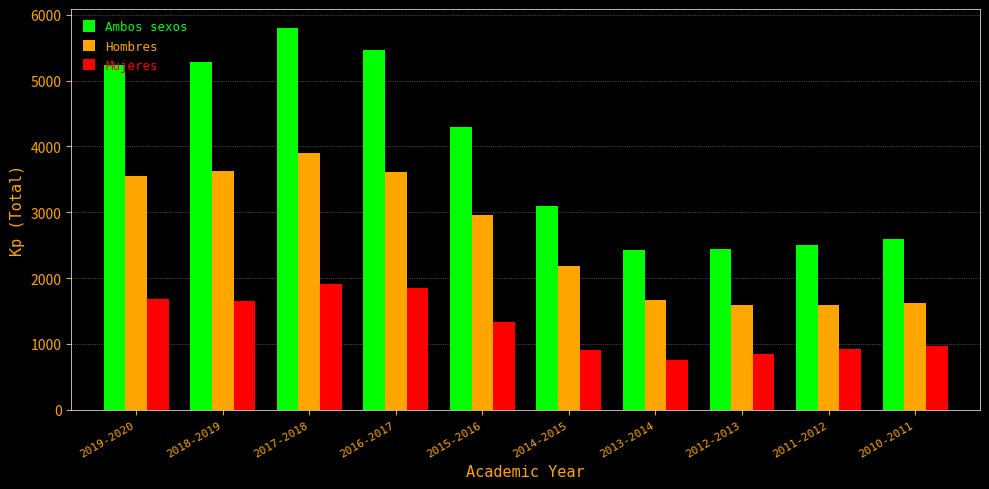

At which category is the sum across all series the highest?

2017-2018